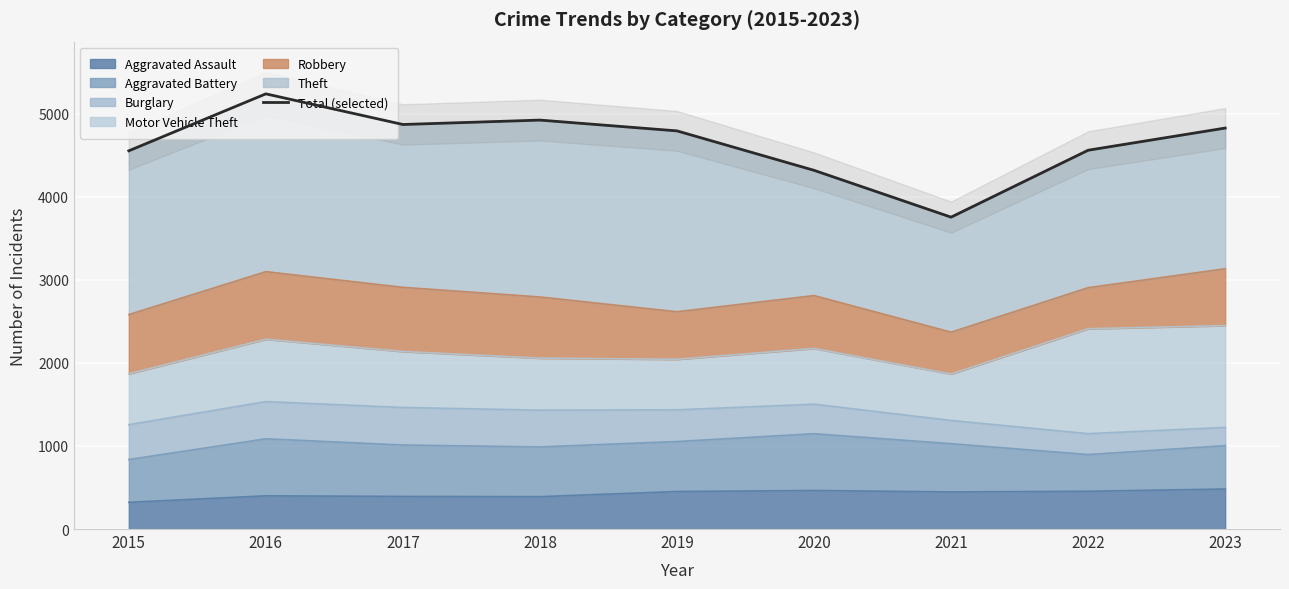

What is the ratio of the value at 2023 to the value at 2020?

1.1